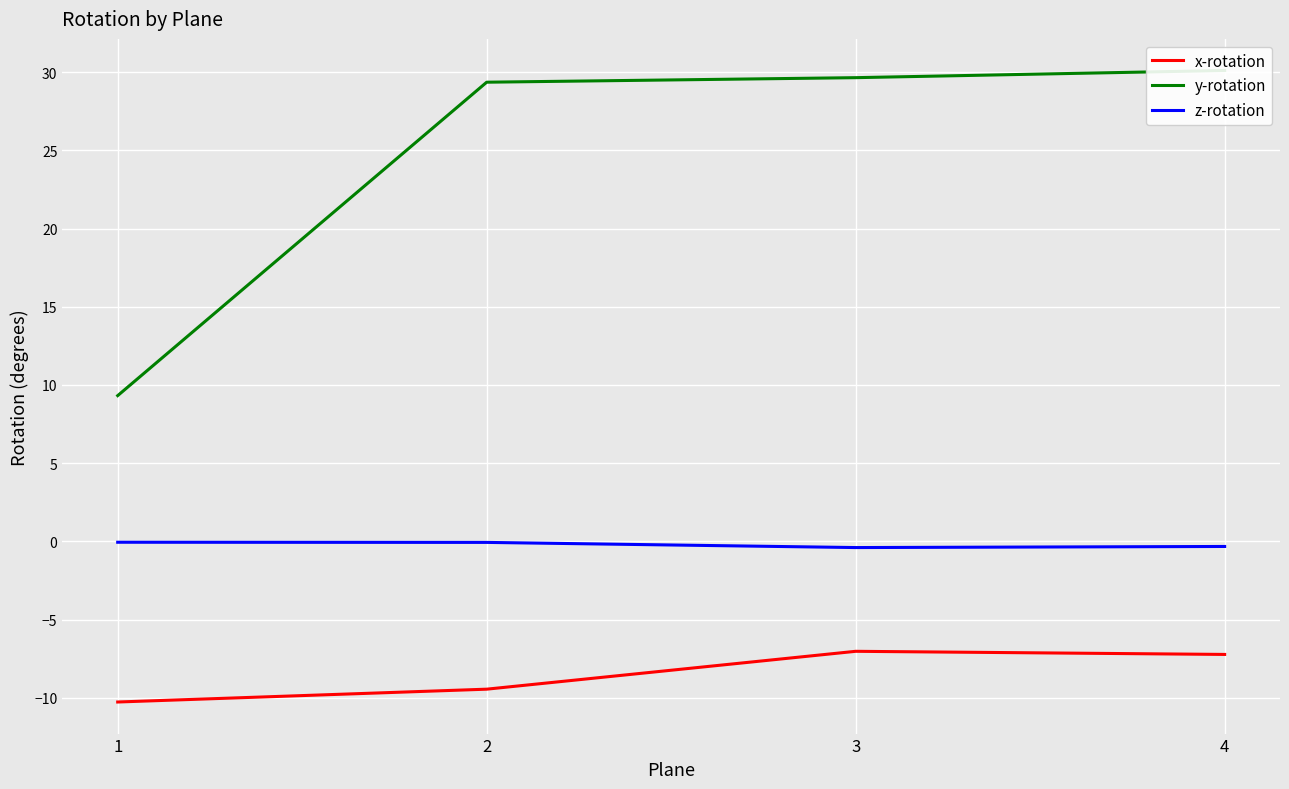

Reading left to right, transcribe all the data shown in this chart.

x-rotation: -10.3	-9.4	-7.0	-7.2
y-rotation: 9.3	29.4	29.6	30.1
z-rotation: -0.1	-0.1	-0.4	-0.3